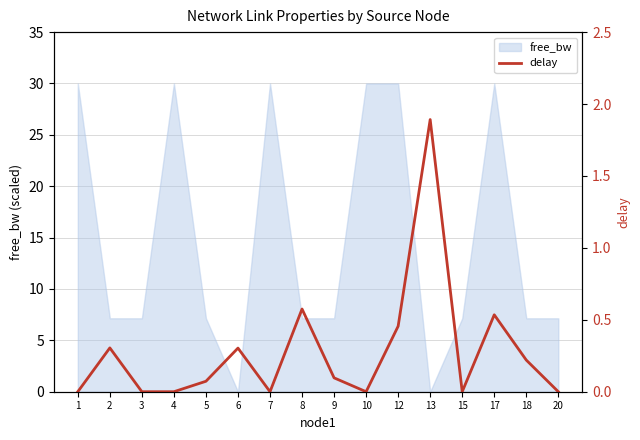

At which category does the data reach its first local valley?

7